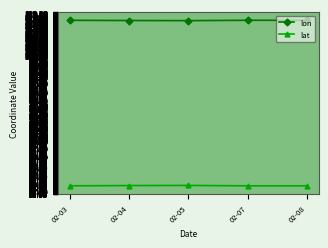

Which series has the largest total across all categories?

lon